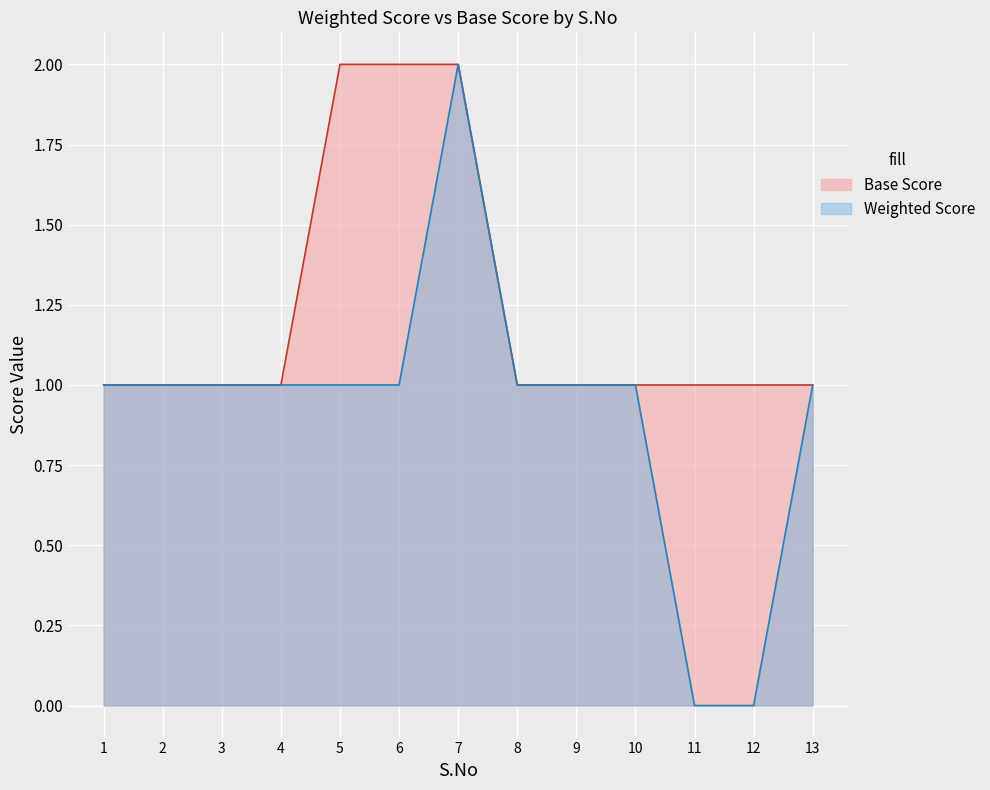

At which category is the sum across all series the highest?

7